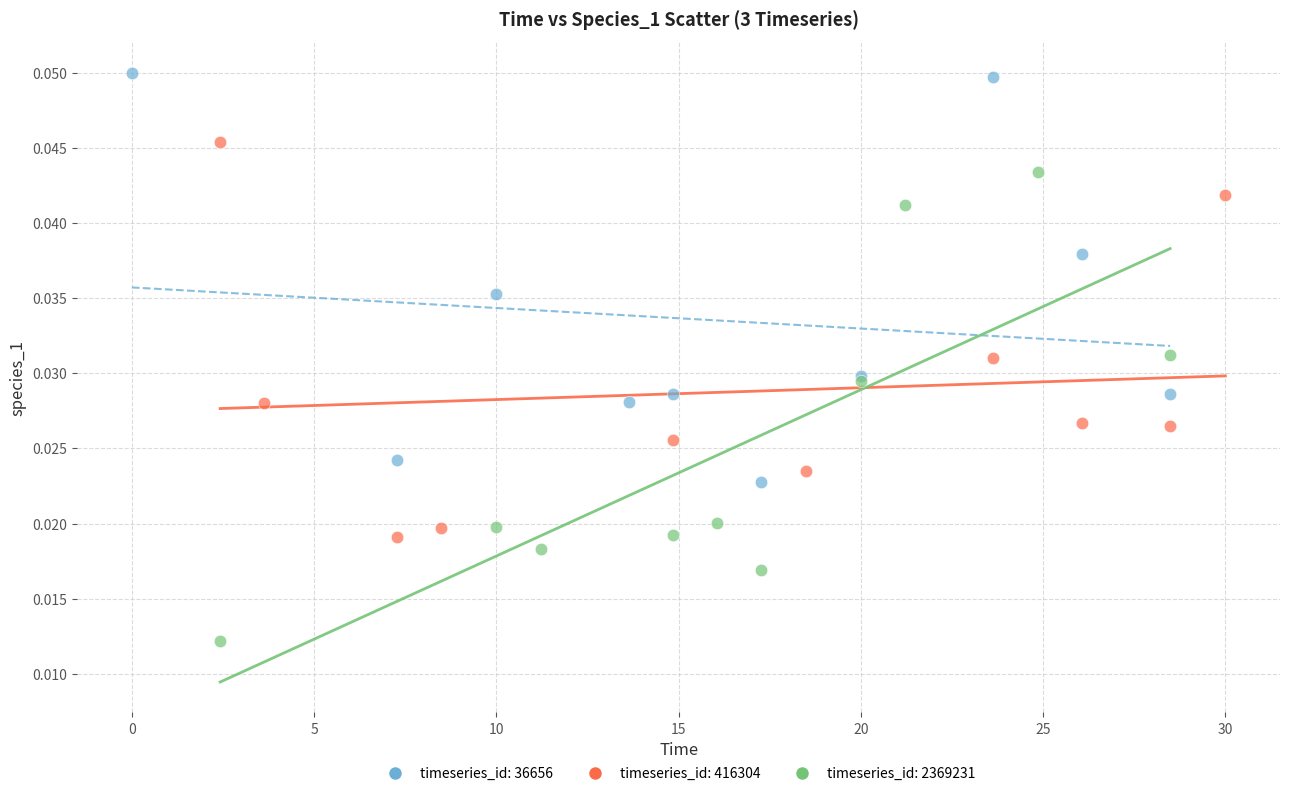

Which series contains the lowest Y value?

timeseries_id: 2369231